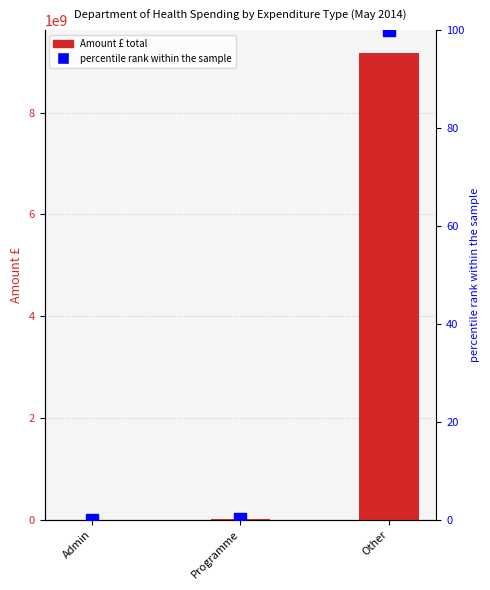

What is the minimum value for Amount £?

47958.3